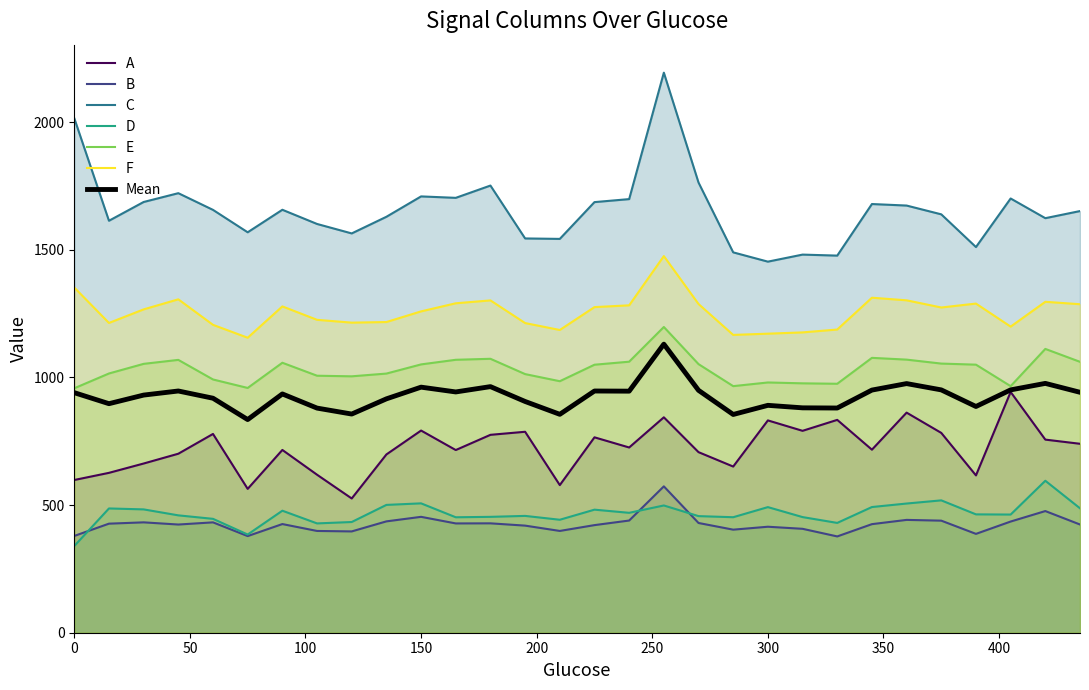

True or false: A and F cross at least once.

False